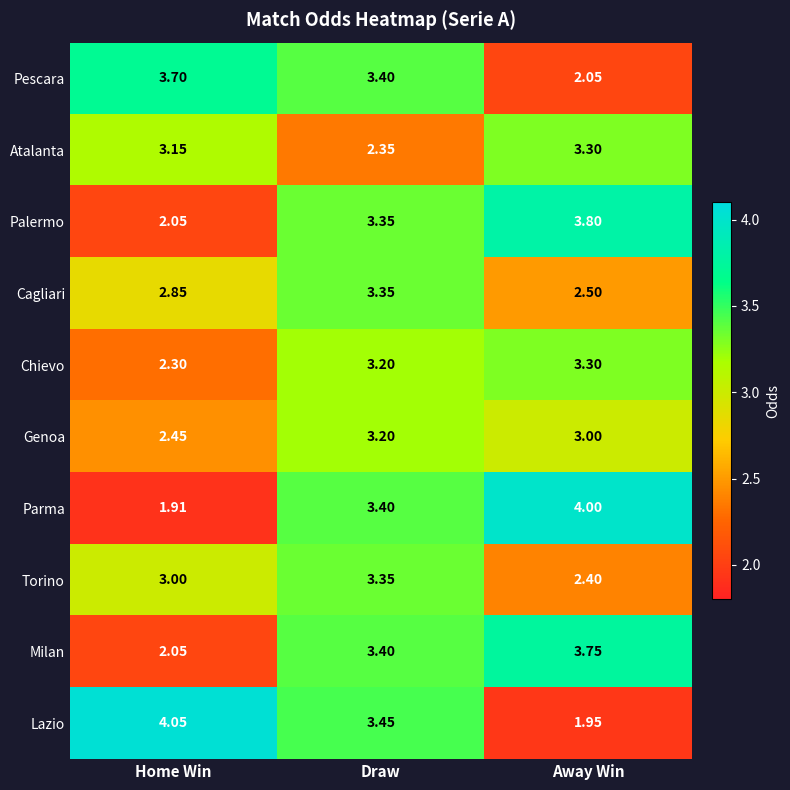

What is the difference between the highest and lowest values at Home Win?

2.1